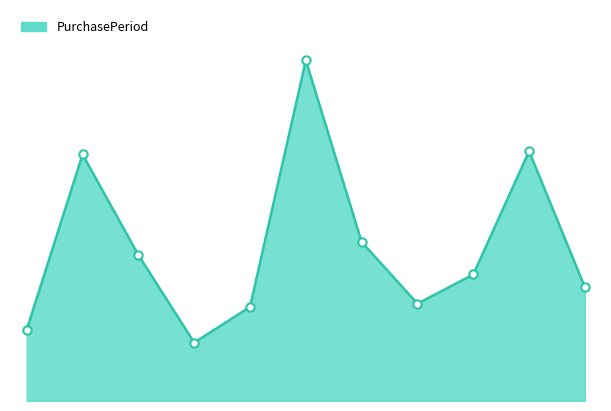

How many lines are shown in the chart?

1